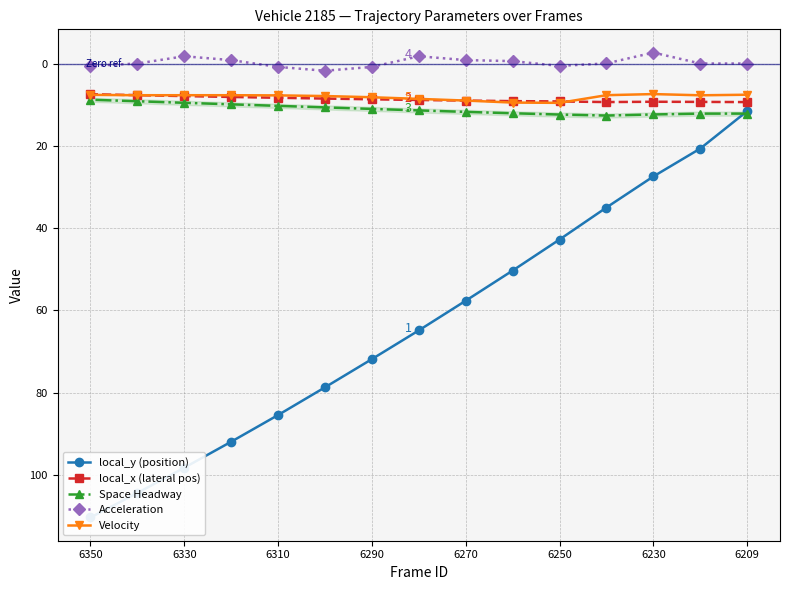

What is the sum of the Space Headway values at 6290 and 6230?

24.6